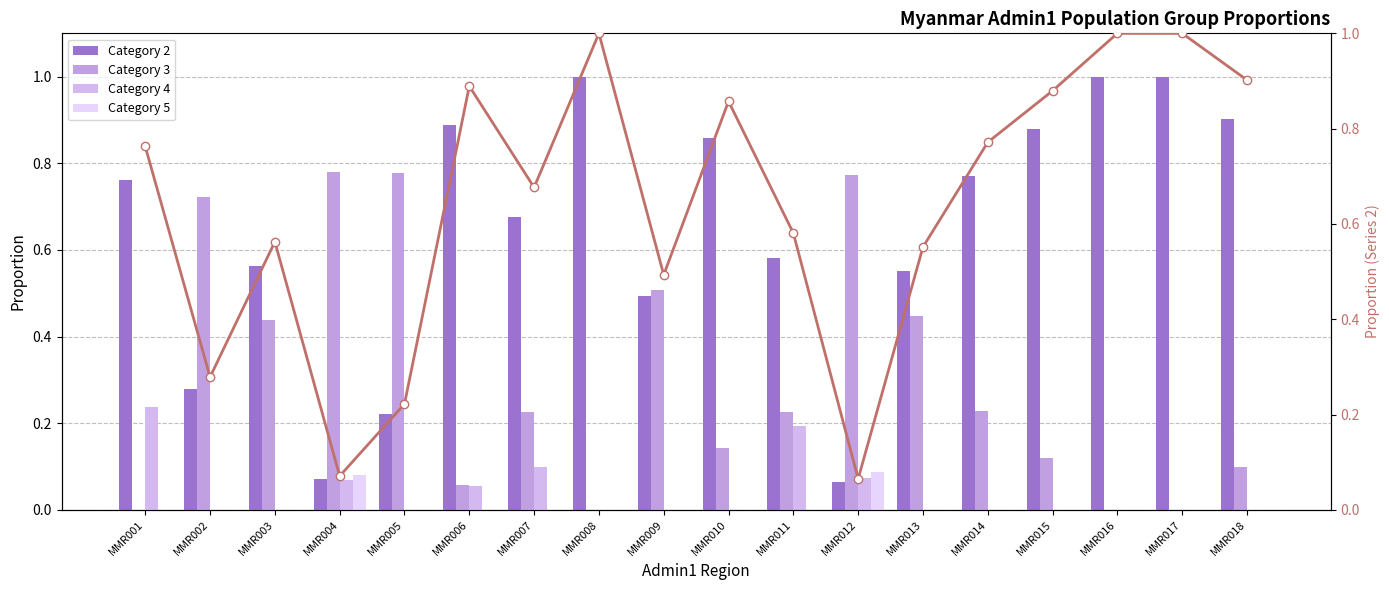

Where is the data nearest to the value 0?

MMR012